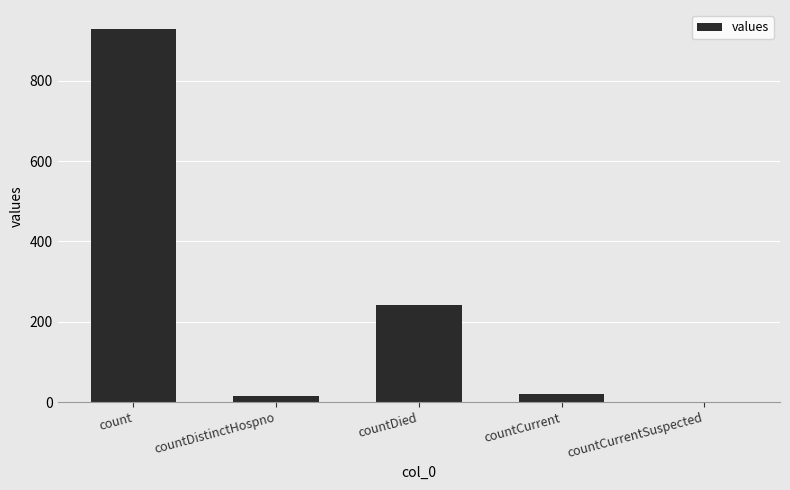

How many categories are shown in the chart?

5